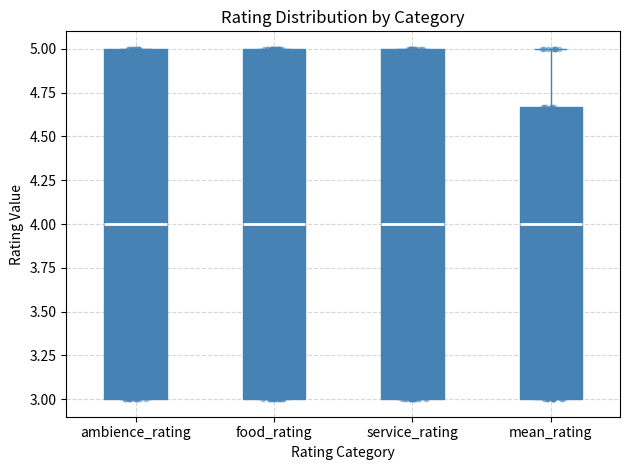

Where does the median line of the box for service_rating sit on the y-axis? The values are not printed on the chart, so give them approximately, as read against the axis.

4.00